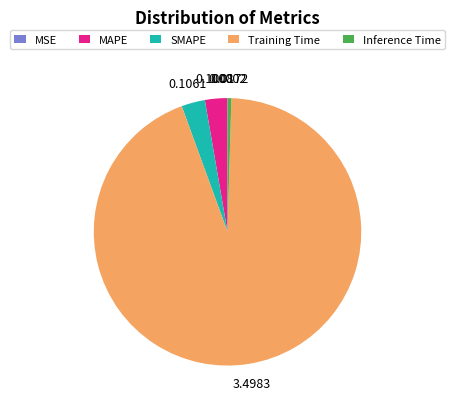

Which category accounts for the majority?

Training Time